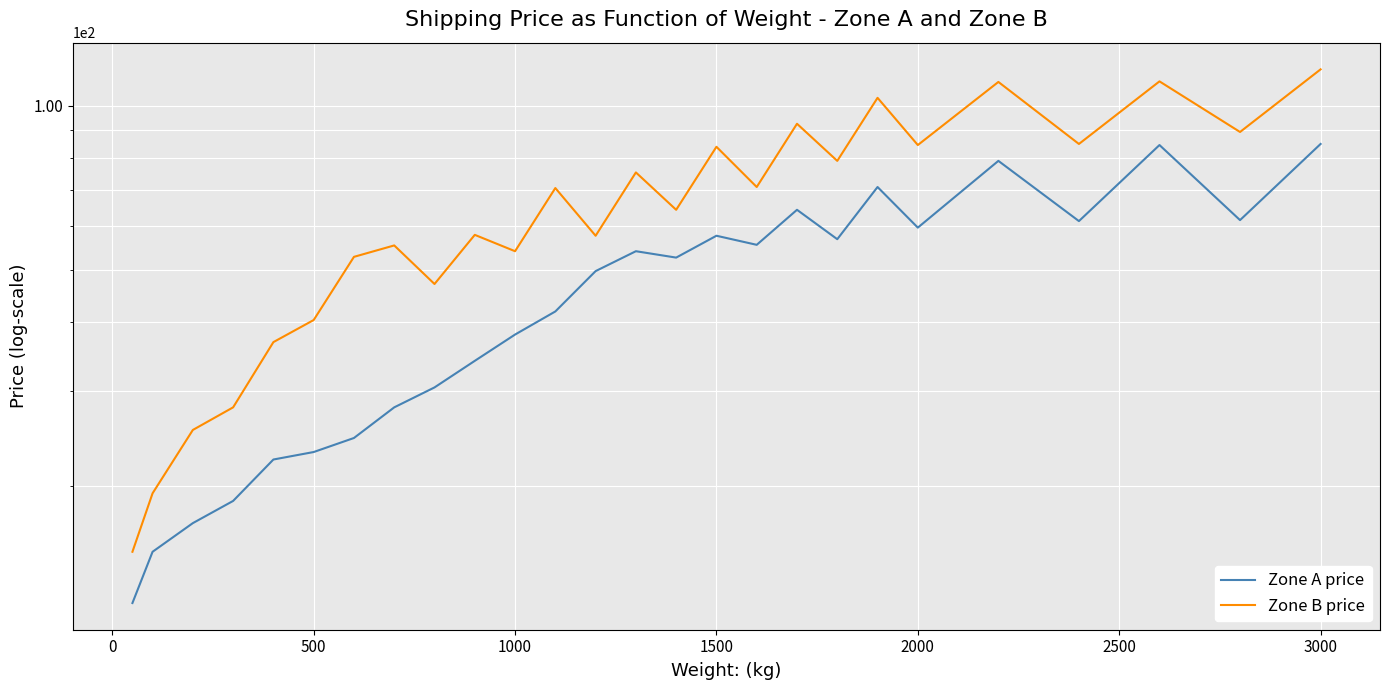

True or false: Zone B price has more than 1 interior local peaks.

True